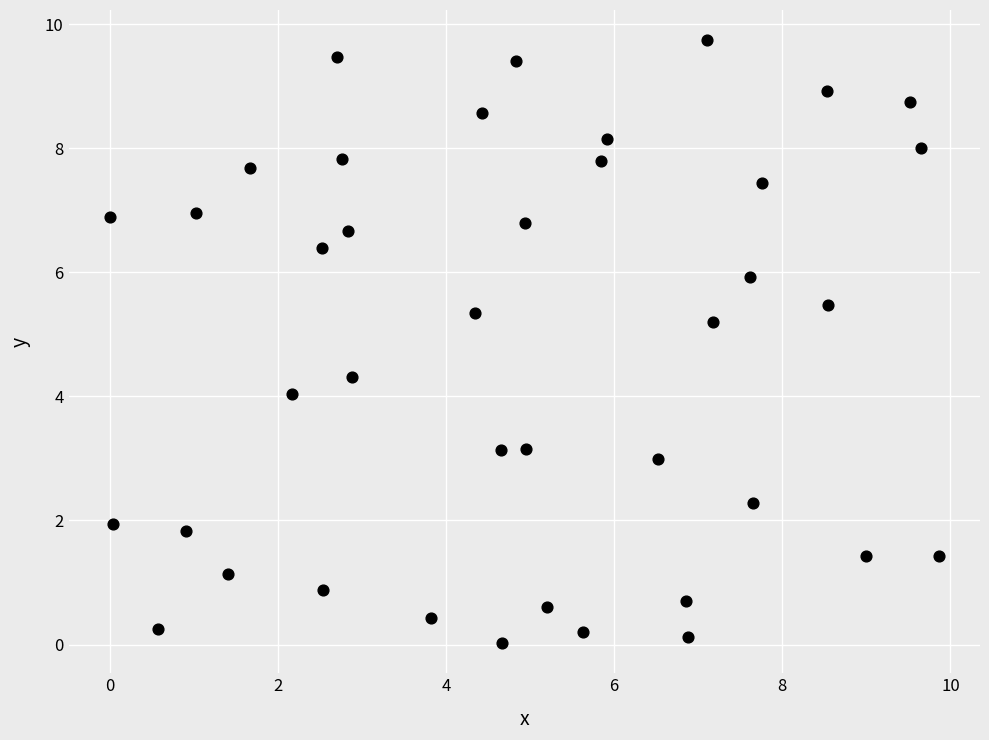

What is the range of Y values (max minus min)?

9.7